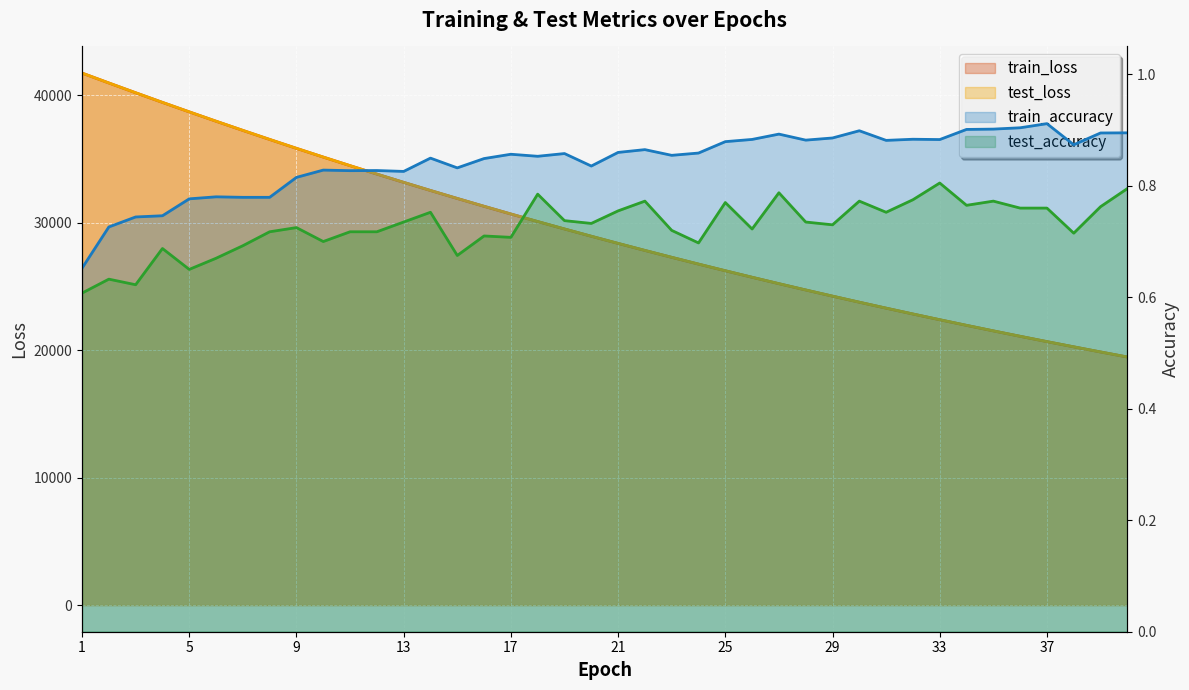

True or false: test_accuracy and train_loss intersect in this chart.

False